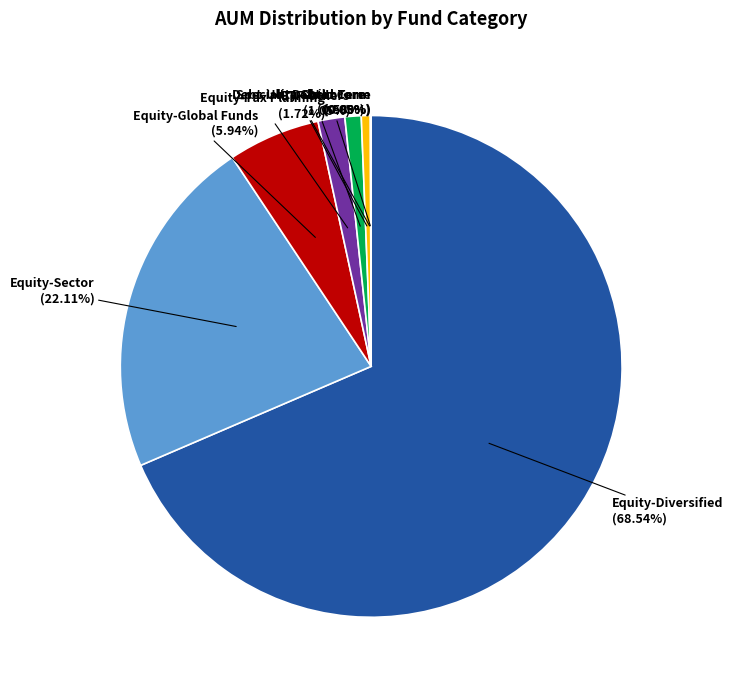

Combined, do Equity-Diversified and Equity-Global Funds account for over 50%?

Yes